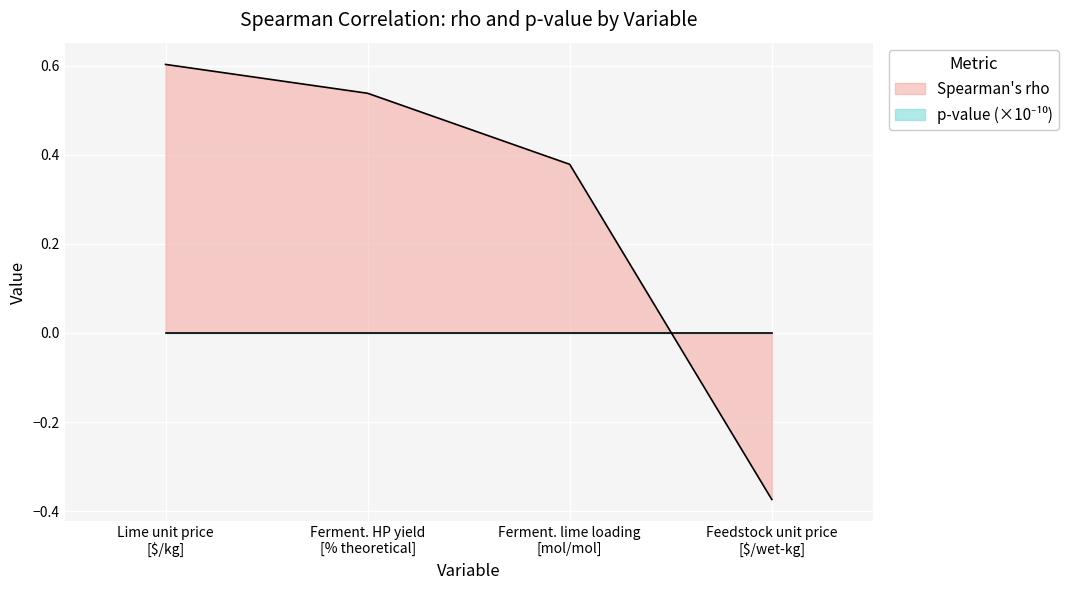

True or false: Spearman's rho has more than 0 points higher than both neighbors.

False